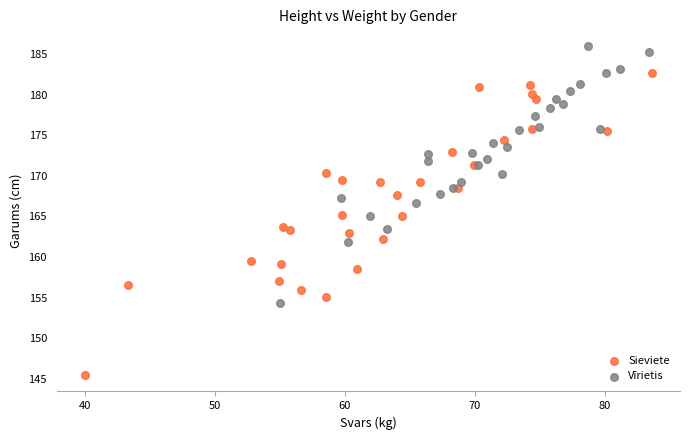

What are all the series names shown in the legend?

Sieviete, Vīrietis